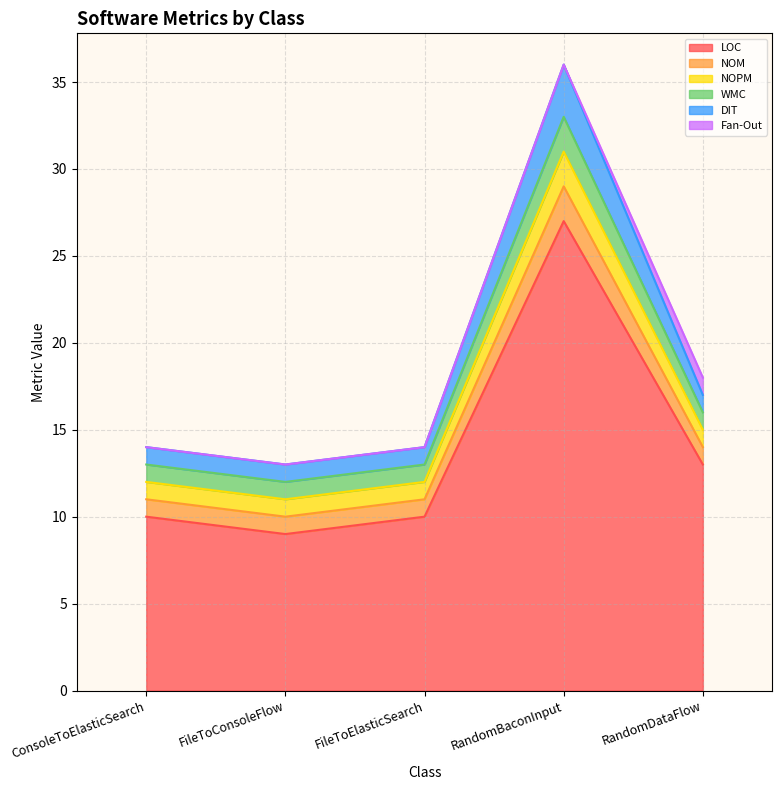

Does the chart display data point markers on the line(s)?

No